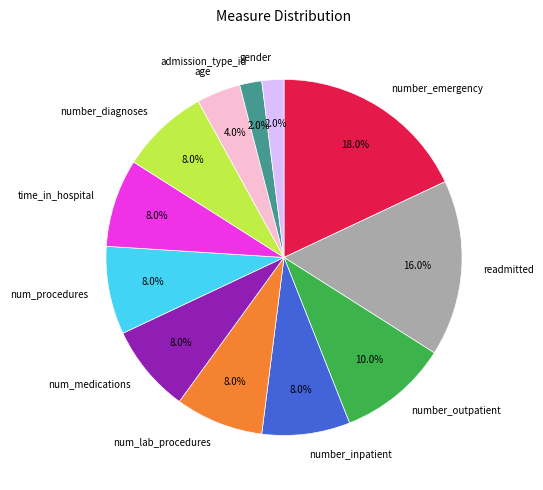

Do time_in_hospital and num_procedures together represent more than half of the pie?

No